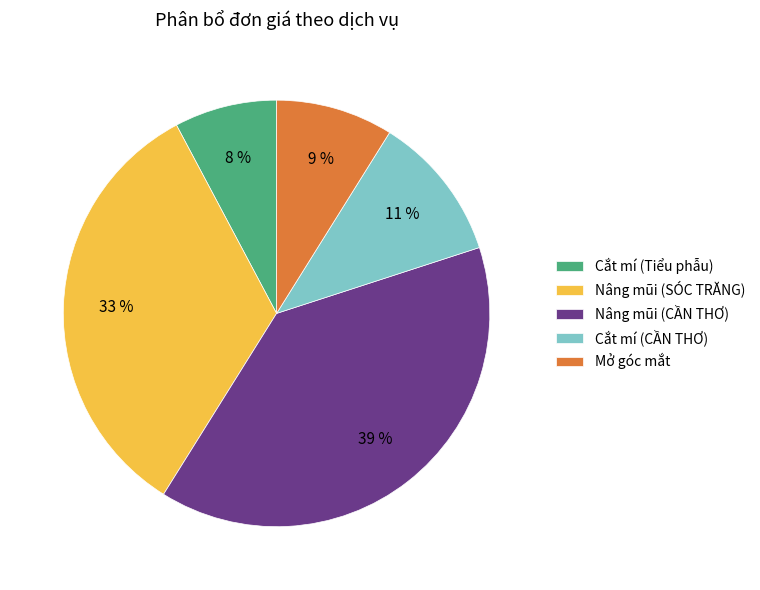

The Mở góc mắt slice represents 18% of the pie. True or false?

False